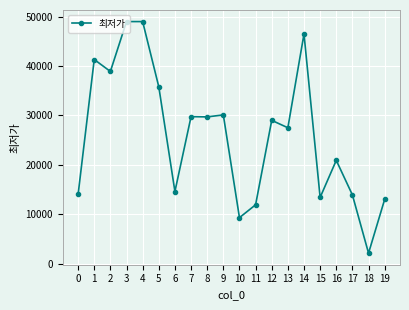

True or false: the data shows 11900 at 11.

True